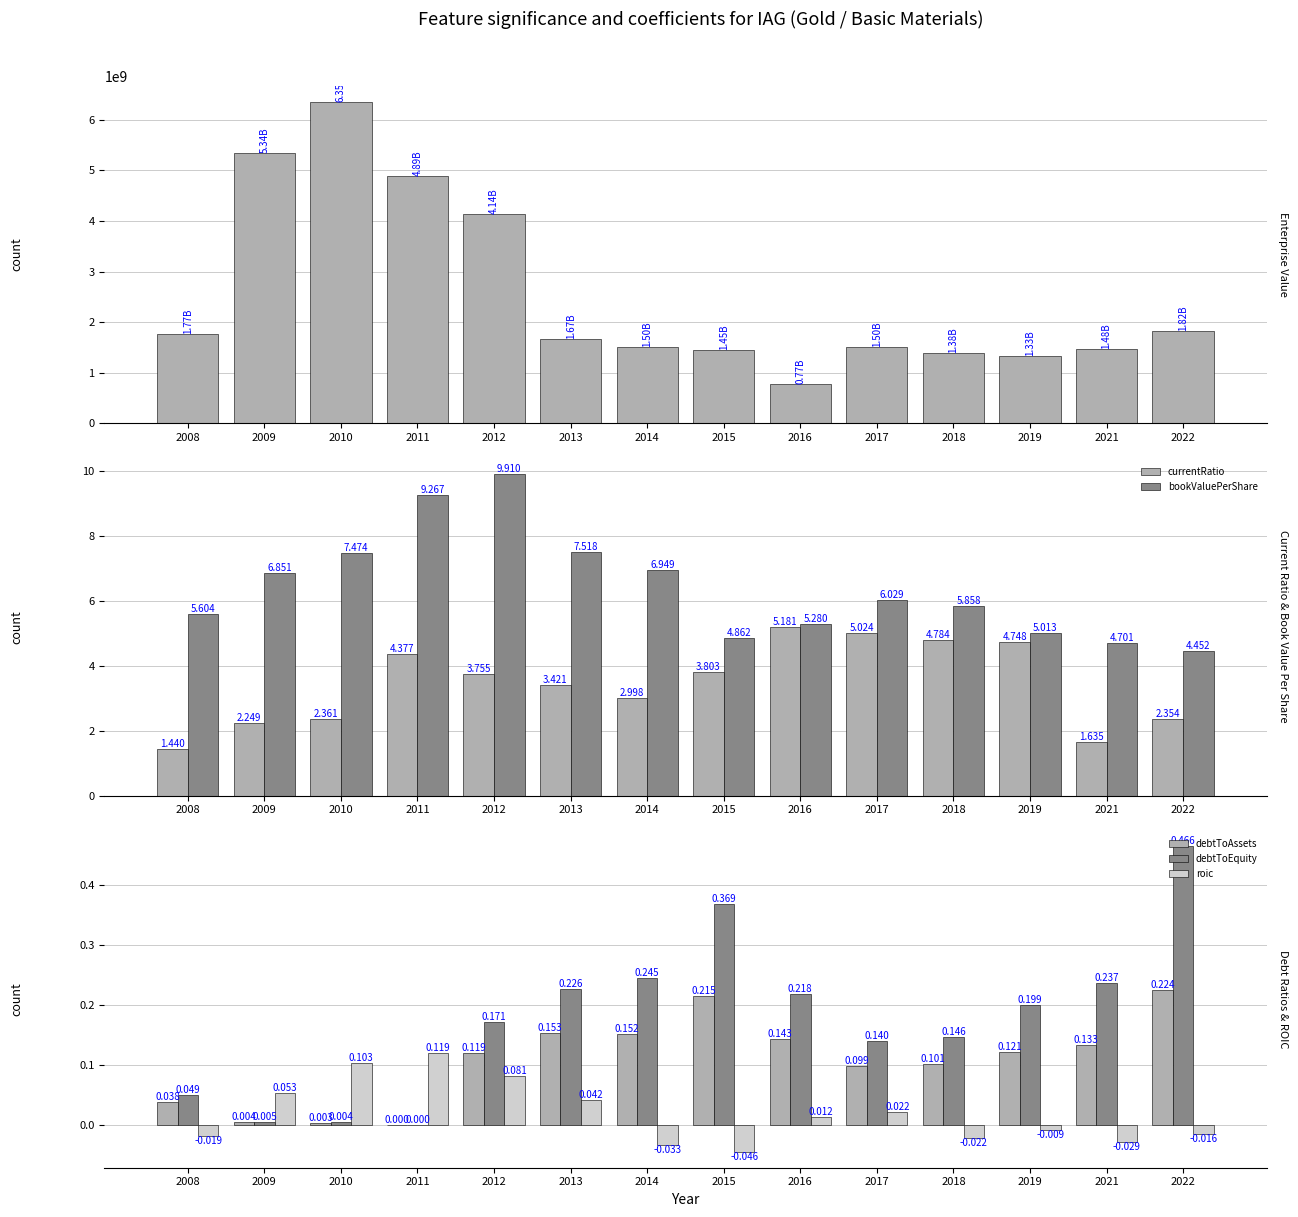

Rank the categories by bookValuePerShare value from lowest to highest.

2022, 2021, 2015, 2019, 2016, 2008, 2018, 2017, 2009, 2014, 2010, 2013, 2011, 2012